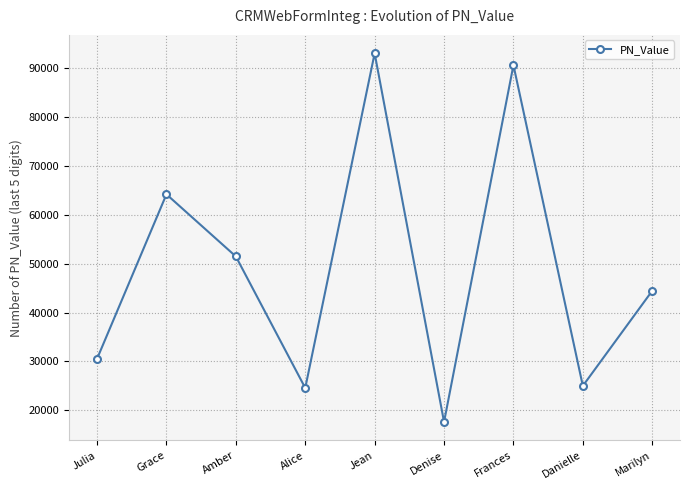

What value does the data have at Jean?

93071